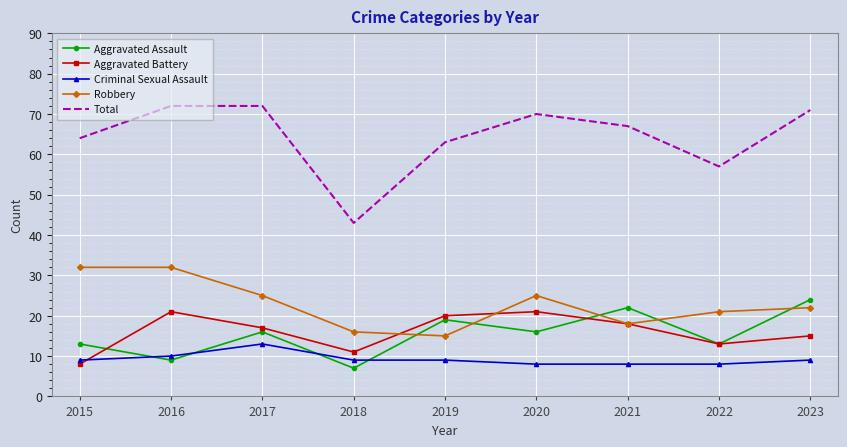

How many values in the Aggravated Assault series are below 16?

4